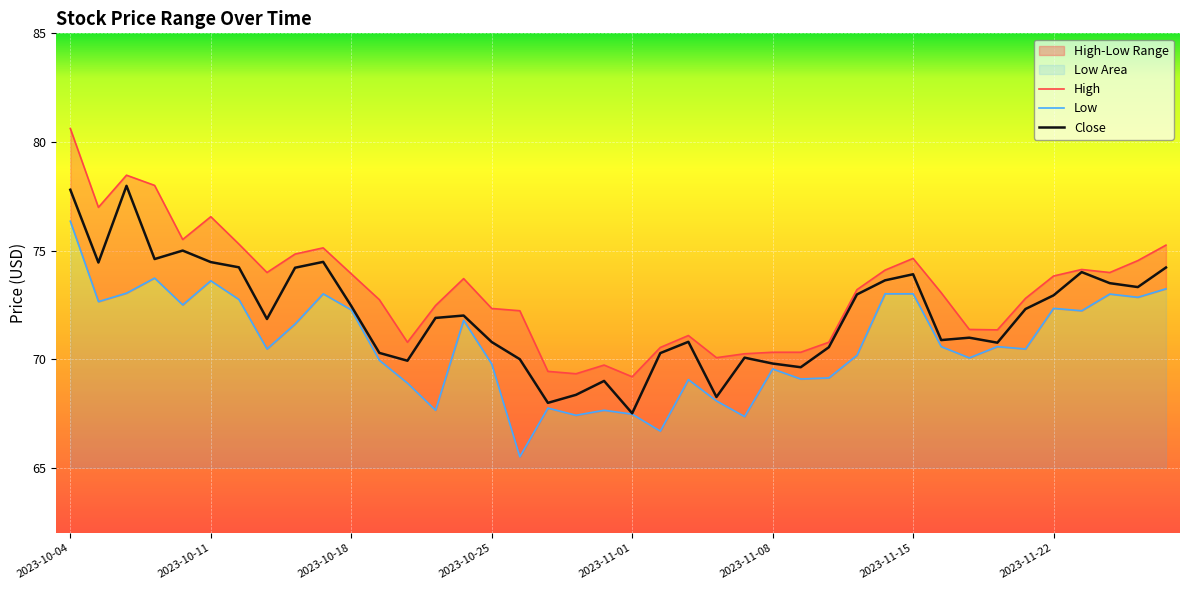

True or false: Low and High intersect in this chart.

False